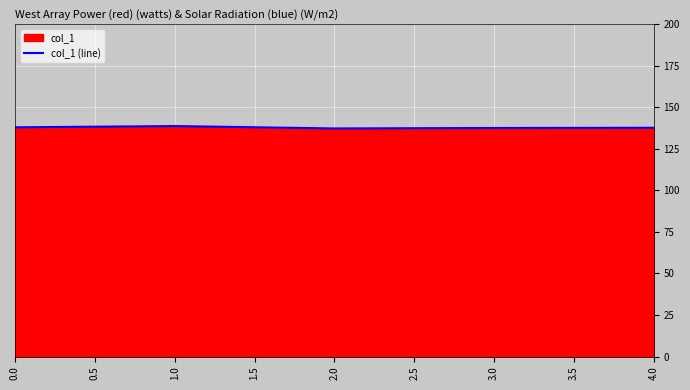

The chart shows a value of 137.7 at 4.0. True or false?

True